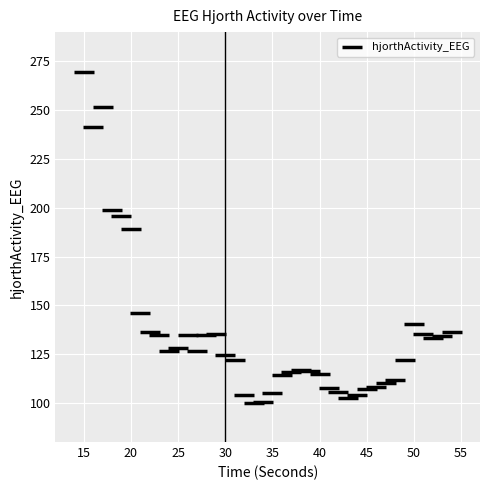

What Y value in the scatter plot is closest to 184?

188.9